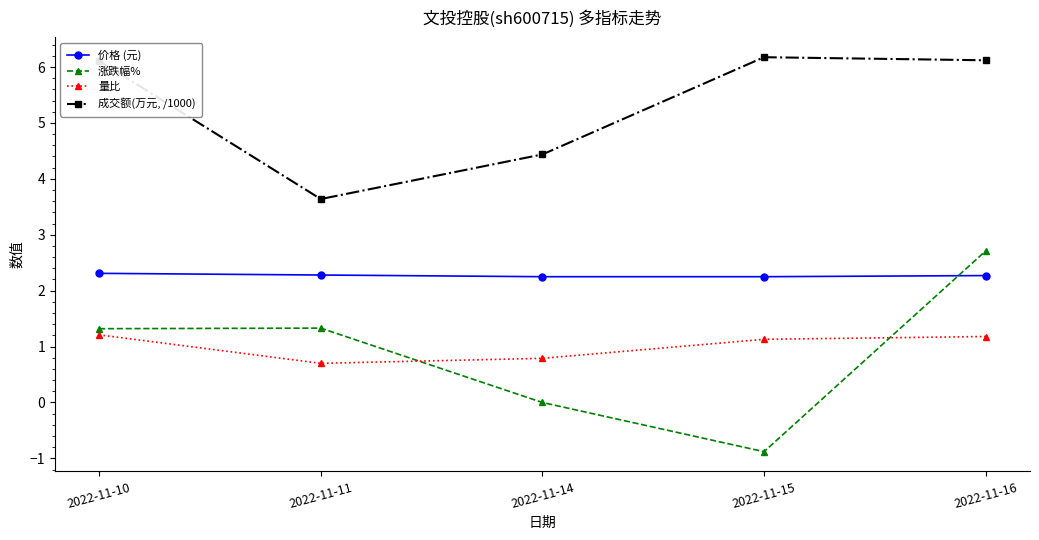

What is the total value across all series at 2022-11-14?

7.5